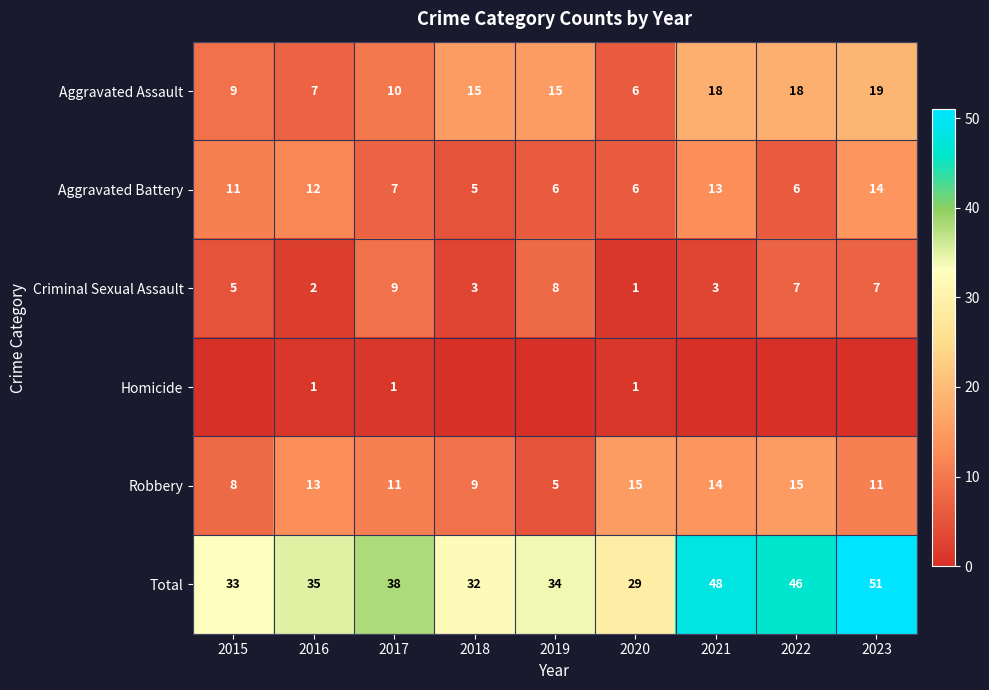

What is the difference between the highest and lowest values at 2022?

46